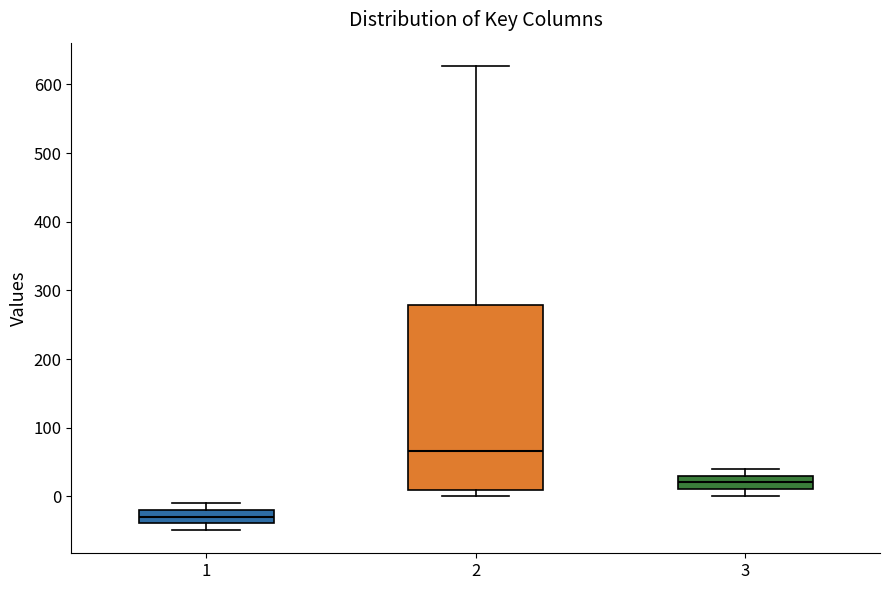

Where is the upper edge of the box at x = 1 on the y-axis? The values are not printed on the chart, so give them approximately, as read against the axis.

-20